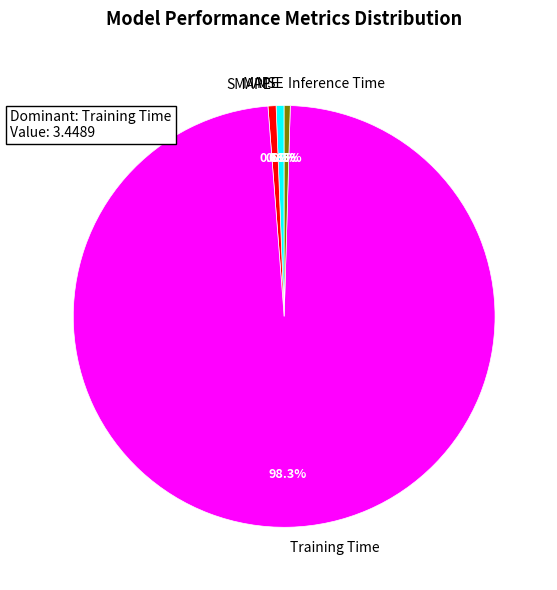

What is the largest slice in the pie chart?

Training Time